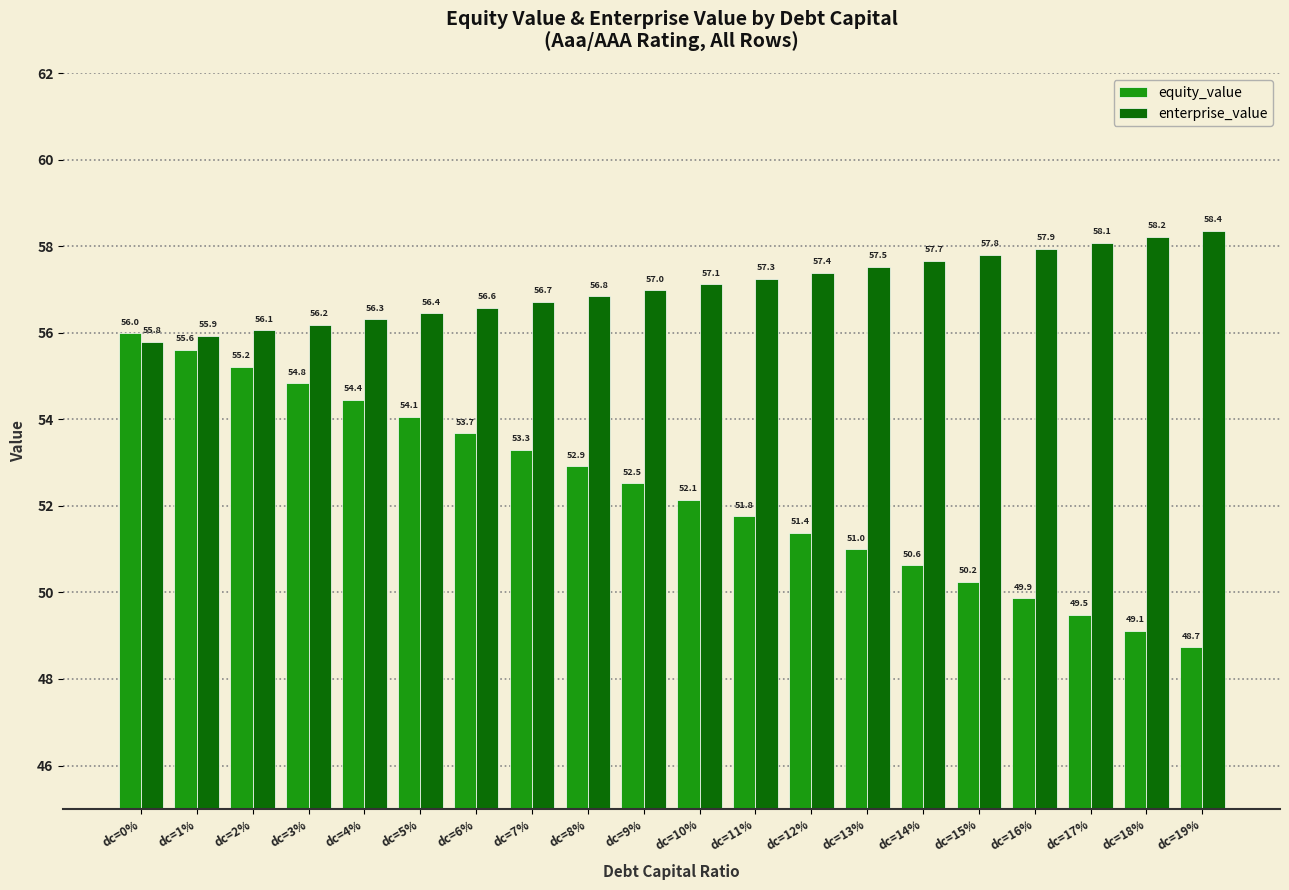

Reading right to left, extract all data points from this chart.

equity_value: dc=19%=48.7	dc=18%=49.1	dc=17%=49.5	dc=16%=49.9	dc=15%=50.2	dc=14%=50.6	dc=13%=51.0	dc=12%=51.4	dc=11%=51.8	dc=10%=52.1	dc=9%=52.5	dc=8%=52.9	dc=7%=53.3	dc=6%=53.7	dc=5%=54.1	dc=4%=54.4	dc=3%=54.8	dc=2%=55.2	dc=1%=55.6	dc=0%=56.0
enterprise_value: dc=19%=58.4	dc=18%=58.2	dc=17%=58.1	dc=16%=57.9	dc=15%=57.8	dc=14%=57.7	dc=13%=57.5	dc=12%=57.4	dc=11%=57.3	dc=10%=57.1	dc=9%=57.0	dc=8%=56.8	dc=7%=56.7	dc=6%=56.6	dc=5%=56.4	dc=4%=56.3	dc=3%=56.2	dc=2%=56.1	dc=1%=55.9	dc=0%=55.8